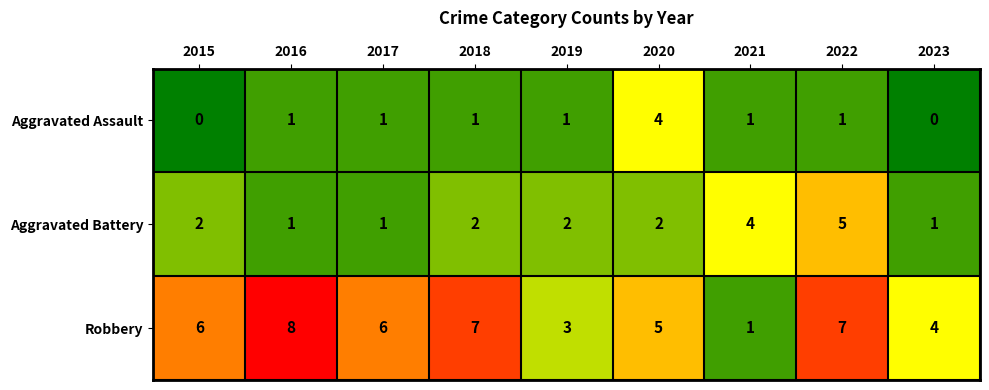

What is the total value across all series at 2021?

6